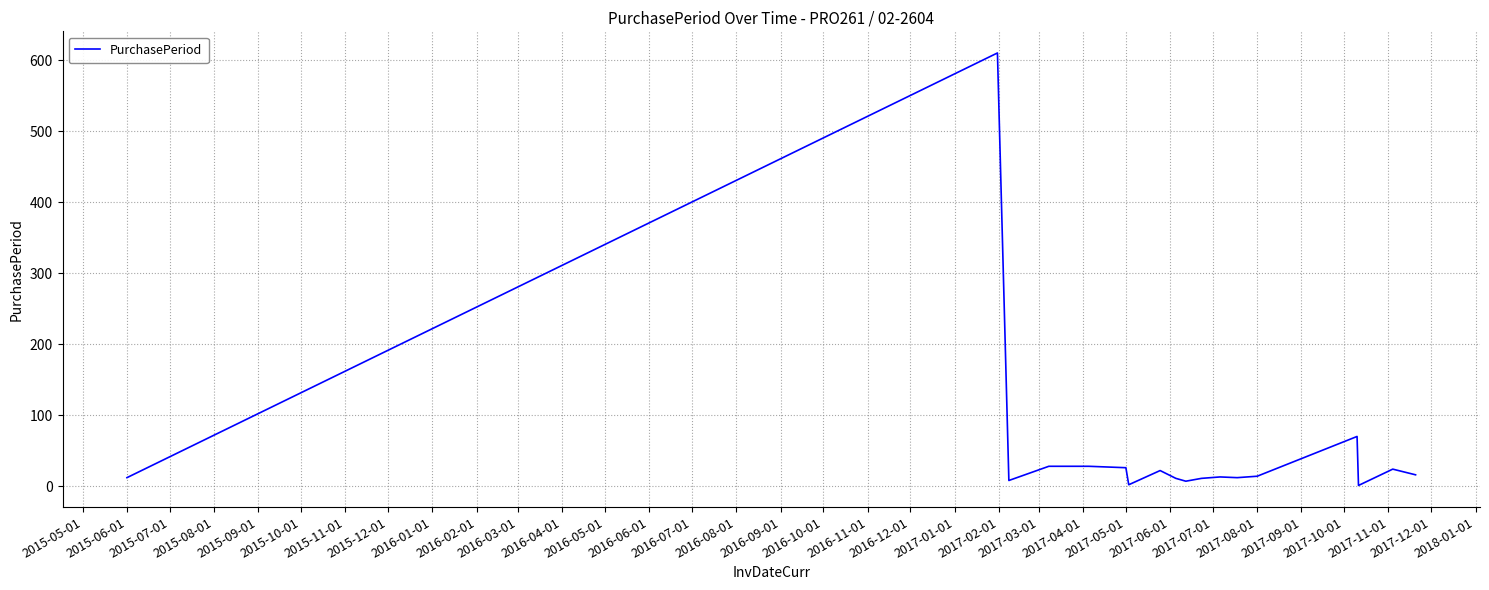

What is the greatest value displayed?

610